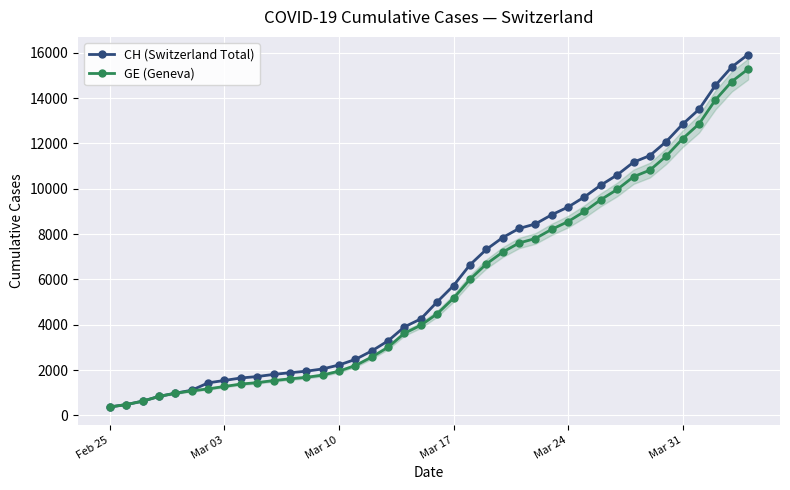

What is the highest value of the GE (Geneva) series?

15284